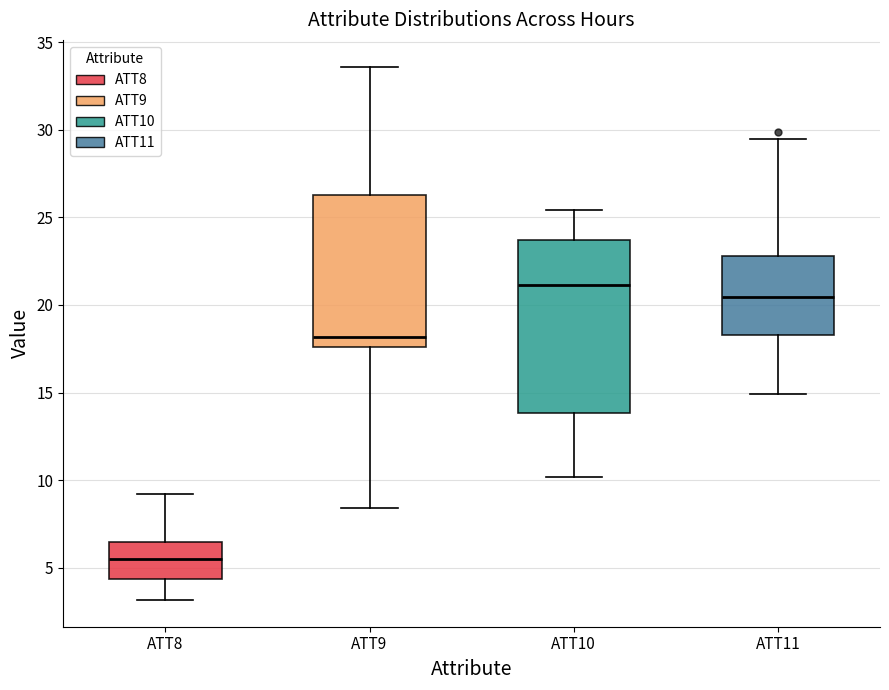

Which box is the tallest, from its lower edge to its upper edge?

ATT10